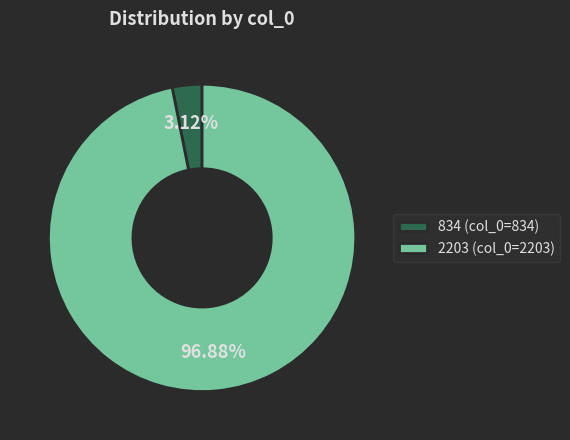

Which category has the smallest portion of the pie?

834